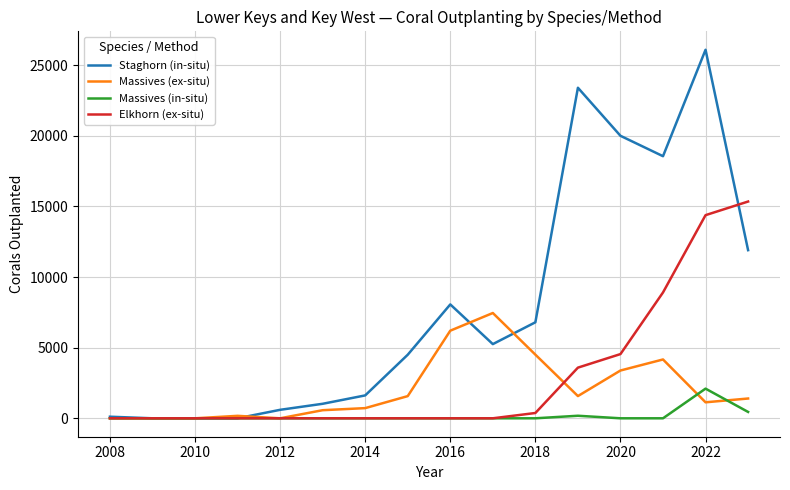

What is the maximum value shown in the chart?

26084